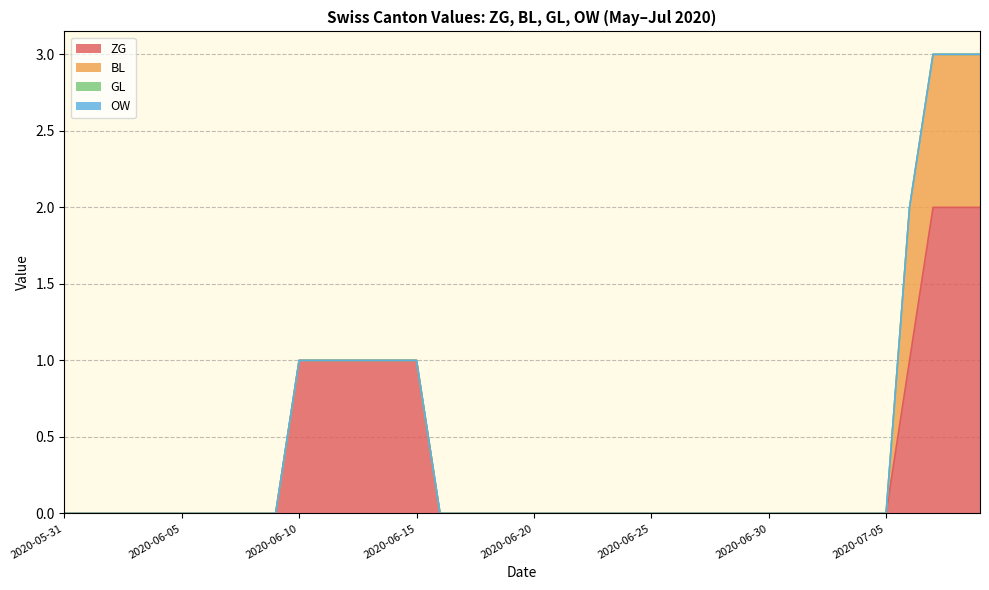

Reading left to right, extract all data points from this chart.

ZG: 2020-05-31=0	2020-06-01=0	2020-06-02=0	2020-06-03=0	2020-06-04=0	2020-06-05=0	2020-06-06=0	2020-06-07=0	2020-06-08=0	2020-06-09=0	2020-06-10=1	2020-06-11=1	2020-06-12=1	2020-06-13=1	2020-06-14=1	2020-06-15=1	2020-06-16=0	2020-06-17=0	2020-06-18=0	2020-06-19=0	2020-06-20=0	2020-06-21=0	2020-06-22=0	2020-06-23=0	2020-06-24=0	2020-06-25=0	2020-06-26=0	2020-06-27=0	2020-06-28=0	2020-06-29=0	2020-06-30=0	2020-07-01=0	2020-07-02=0	2020-07-03=0	2020-07-04=0	2020-07-05=0	2020-07-06=1	2020-07-07=2	2020-07-08=2	2020-07-09=2
BL: 2020-05-31=0	2020-06-01=0	2020-06-02=0	2020-06-03=0	2020-06-04=0	2020-06-05=0	2020-06-06=0	2020-06-07=0	2020-06-08=0	2020-06-09=0	2020-06-10=0	2020-06-11=0	2020-06-12=0	2020-06-13=0	2020-06-14=0	2020-06-15=0	2020-06-16=0	2020-06-17=0	2020-06-18=0	2020-06-19=0	2020-06-20=0	2020-06-21=0	2020-06-22=0	2020-06-23=0	2020-06-24=0	2020-06-25=0	2020-06-26=0	2020-06-27=0	2020-06-28=0	2020-06-29=0	2020-06-30=0	2020-07-01=0	2020-07-02=0	2020-07-03=0	2020-07-04=0	2020-07-05=0	2020-07-06=1	2020-07-07=1	2020-07-08=1	2020-07-09=1
GL: 2020-05-31=0	2020-06-01=0	2020-06-02=0	2020-06-03=0	2020-06-04=0	2020-06-05=0	2020-06-06=0	2020-06-07=0	2020-06-08=0	2020-06-09=0	2020-06-10=0	2020-06-11=0	2020-06-12=0	2020-06-13=0	2020-06-14=0	2020-06-15=0	2020-06-16=0	2020-06-17=0	2020-06-18=0	2020-06-19=0	2020-06-20=0	2020-06-21=0	2020-06-22=0	2020-06-23=0	2020-06-24=0	2020-06-25=0	2020-06-26=0	2020-06-27=0	2020-06-28=0	2020-06-29=0	2020-06-30=0	2020-07-01=0	2020-07-02=0	2020-07-03=0	2020-07-04=0	2020-07-05=0	2020-07-06=0	2020-07-07=0	2020-07-08=0	2020-07-09=0
OW: 2020-05-31=0	2020-06-01=0	2020-06-02=0	2020-06-03=0	2020-06-04=0	2020-06-05=0	2020-06-06=0	2020-06-07=0	2020-06-08=0	2020-06-09=0	2020-06-10=0	2020-06-11=0	2020-06-12=0	2020-06-13=0	2020-06-14=0	2020-06-15=0	2020-06-16=0	2020-06-17=0	2020-06-18=0	2020-06-19=0	2020-06-20=0	2020-06-21=0	2020-06-22=0	2020-06-23=0	2020-06-24=0	2020-06-25=0	2020-06-26=0	2020-06-27=0	2020-06-28=0	2020-06-29=0	2020-06-30=0	2020-07-01=0	2020-07-02=0	2020-07-03=0	2020-07-04=0	2020-07-05=0	2020-07-06=0	2020-07-07=0	2020-07-08=0	2020-07-09=0